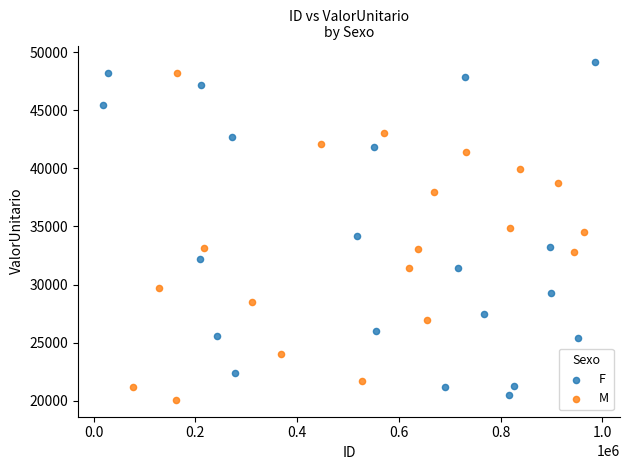

What are all the series names shown in the legend?

F, M